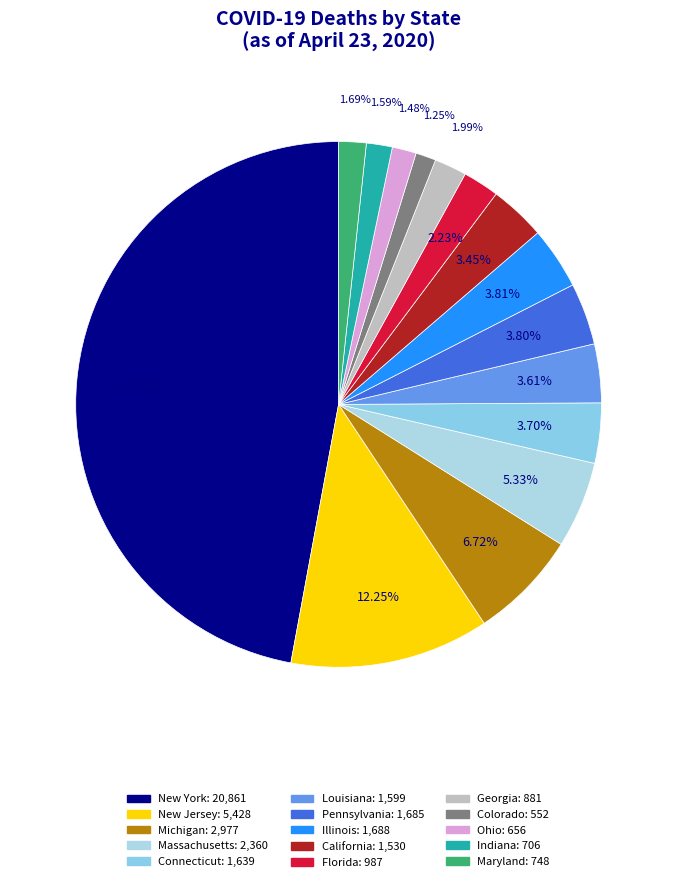

To the nearest percent, what percentage of the pie is Indiana?

2%